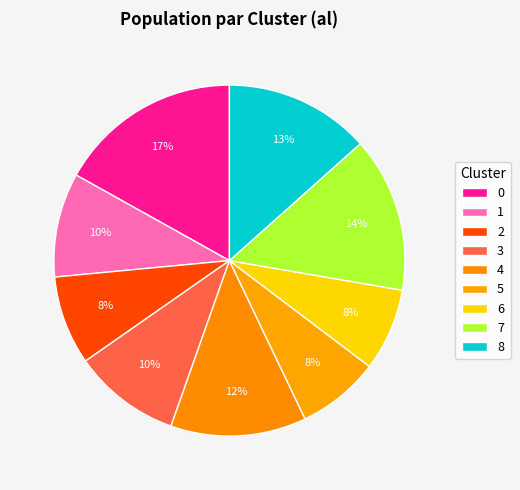

How many segments does this pie chart have?

9